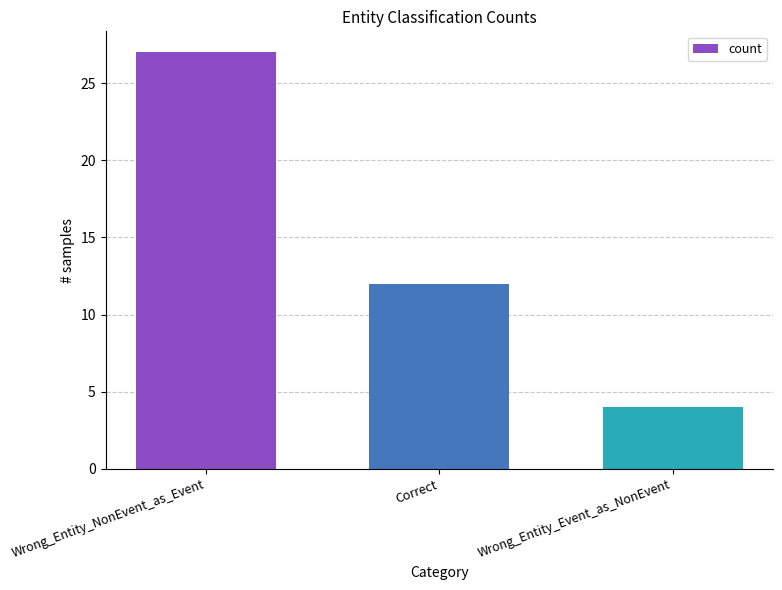

Rank the categories by value from highest to lowest.

Wrong_Entity_NonEvent_as_Event, Correct, Wrong_Entity_Event_as_NonEvent